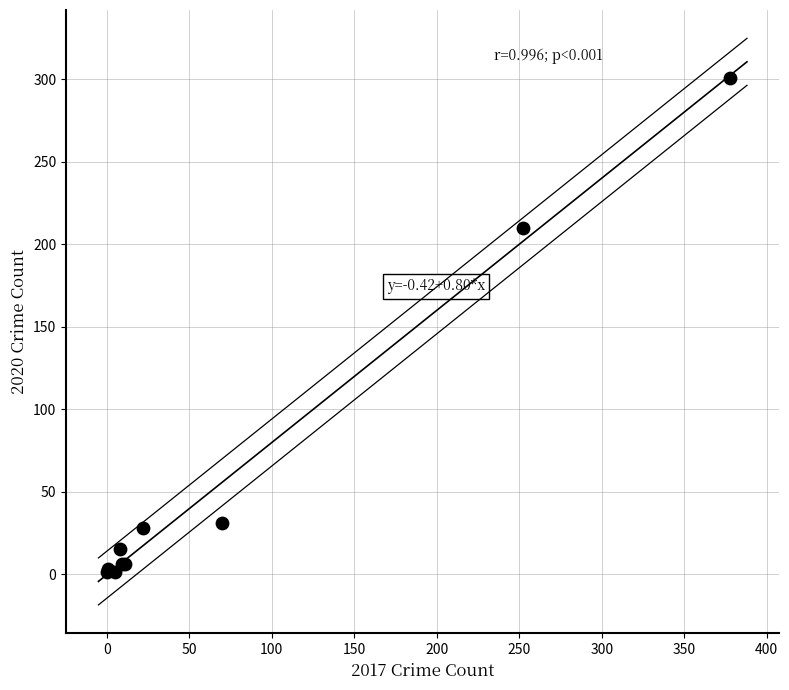

What Y value in the scatter plot is closest to 151?

210